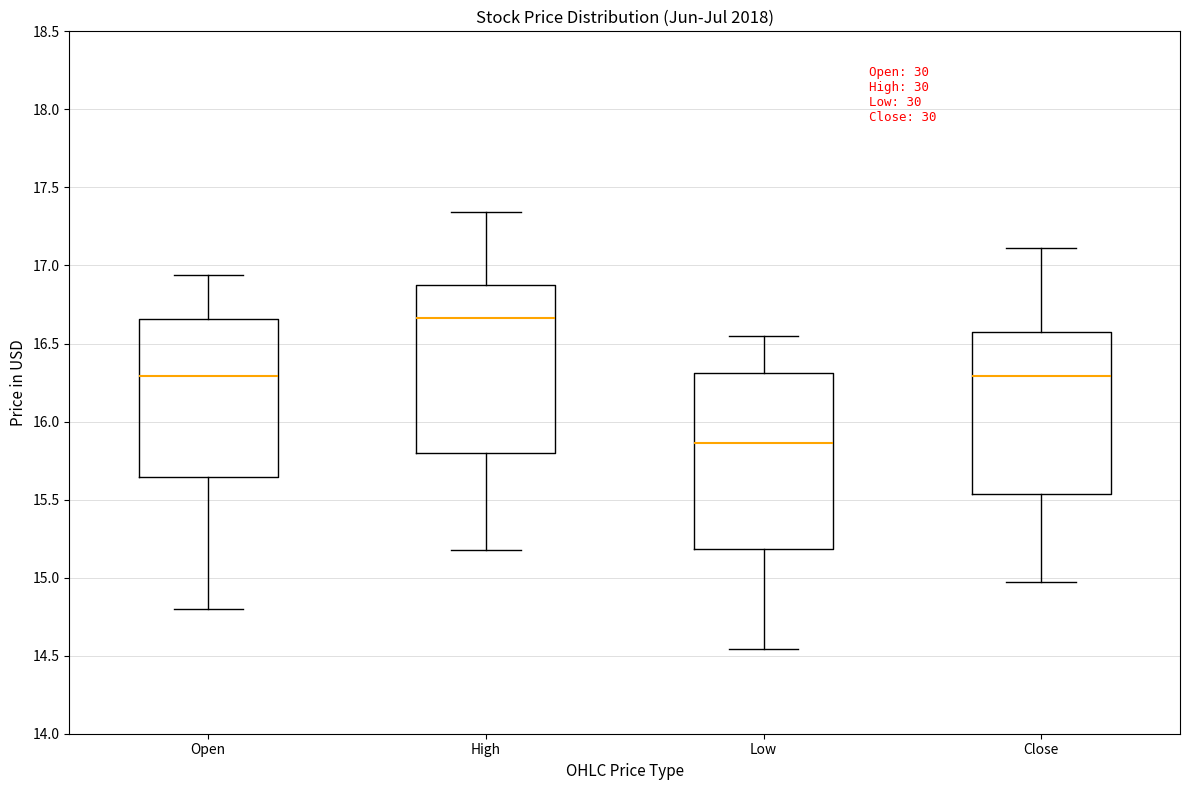

Which box has the lowest median line?

Low